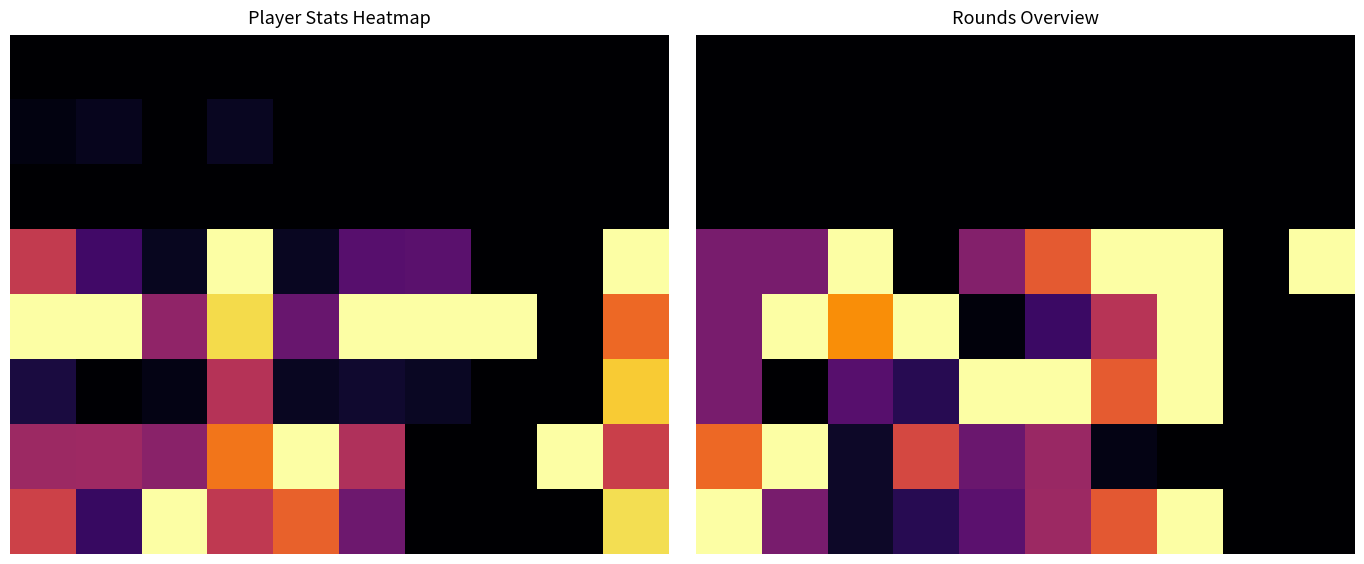

What is the average value of the 6 series?

0.3